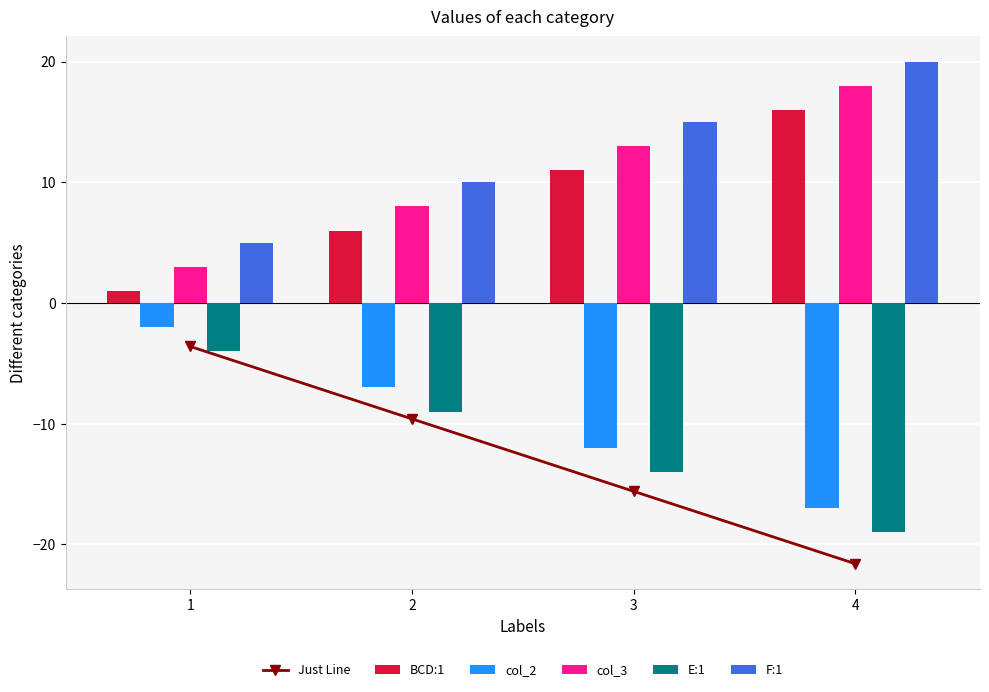

Read the col_3 value at 2.

8